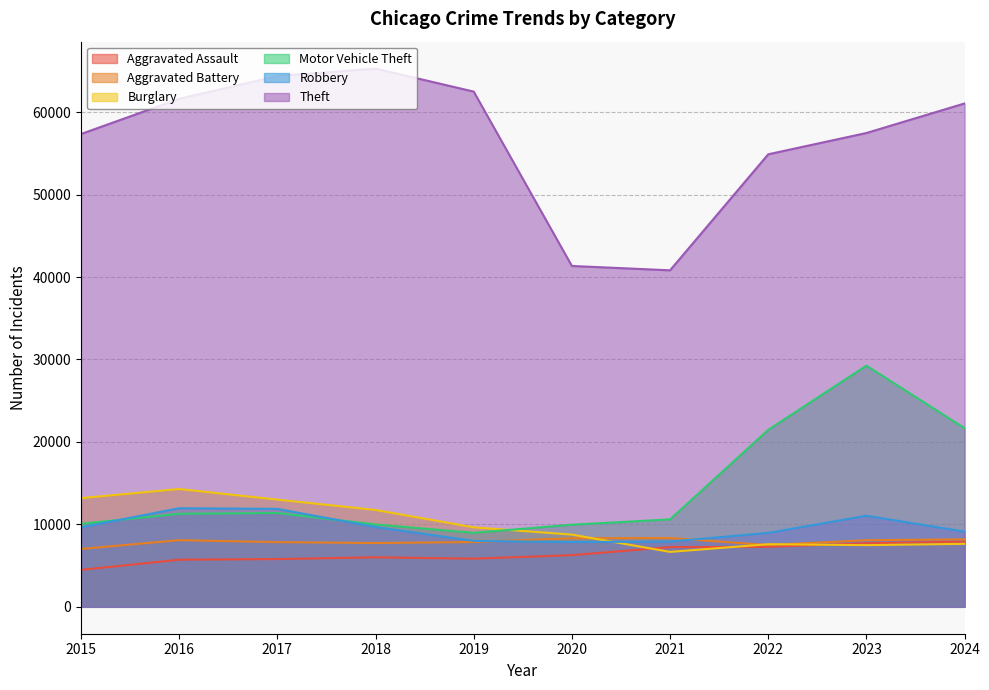

Between 2024 and 2021, which is larger?

2024